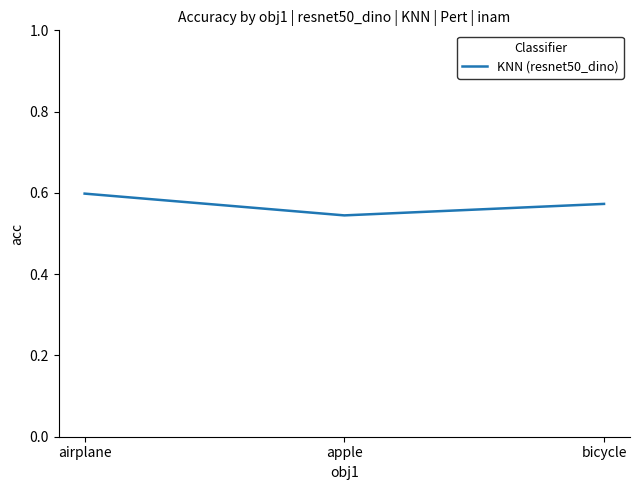

What is the sum of all values?

1.7